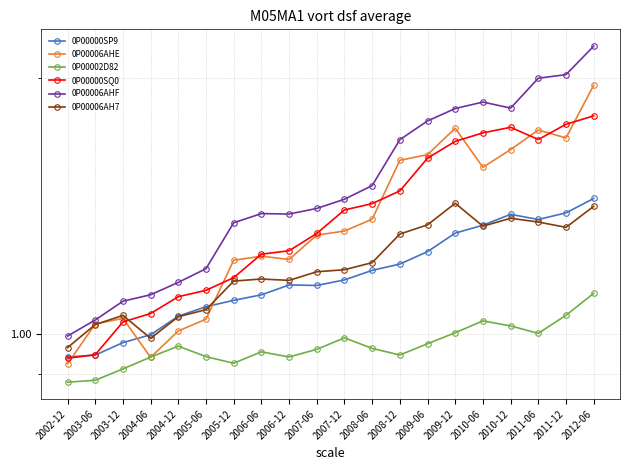

Reading right to left, extract all data points from this chart.

0P00000SP9: 1.4	1.4	1.4	1.4	1.3	1.3	1.3	1.2	1.2	1.2	1.1	1.1	1.1	1.1	1.1	1.1	1.0	1.0	0.9	0.9
0P00006AHE: 2.0	1.7	1.7	1.6	1.6	1.7	1.6	1.6	1.4	1.3	1.3	1.2	1.2	1.2	1.0	1.0	0.9	1.0	1.0	0.9
0P00002D82: 1.1	1.1	1.0	1.0	1.0	1.0	1.0	0.9	1.0	1.0	1.0	0.9	1.0	0.9	0.9	1.0	0.9	0.9	0.9	0.9
0P00000SQ0: 1.8	1.8	1.7	1.7	1.7	1.7	1.6	1.5	1.4	1.4	1.3	1.3	1.2	1.2	1.1	1.1	1.1	1.0	0.9	0.9
0P00006AHF: 2.2	2.0	2.0	1.8	1.9	1.8	1.8	1.7	1.5	1.4	1.4	1.4	1.4	1.4	1.2	1.2	1.1	1.1	1.0	1.0
0P00006AH7: 1.4	1.3	1.4	1.4	1.3	1.4	1.3	1.3	1.2	1.2	1.2	1.2	1.2	1.2	1.1	1.0	1.0	1.1	1.0	1.0